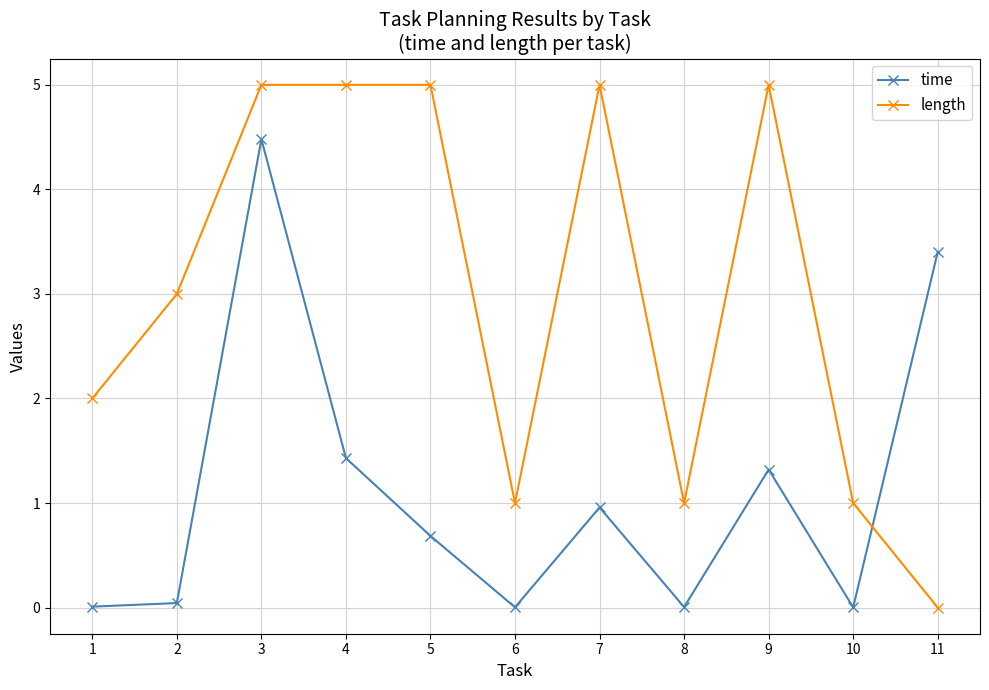

The time series shows 0.0 at 8. True or false?

True